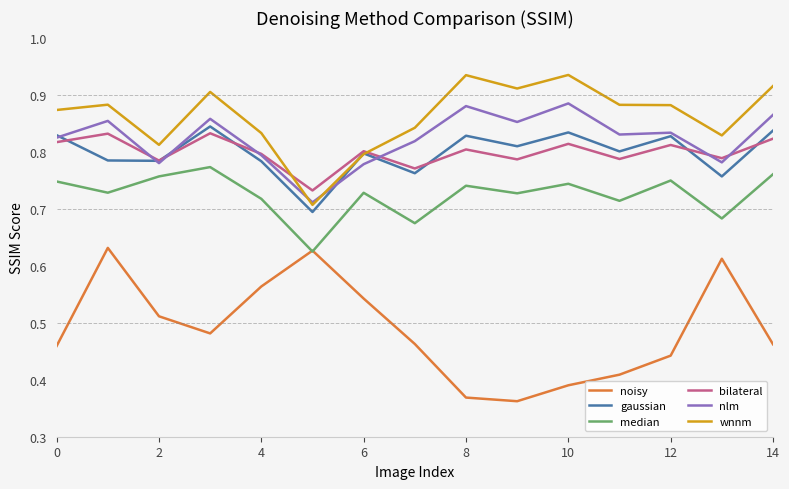

Does the chart have visible grid lines?

No